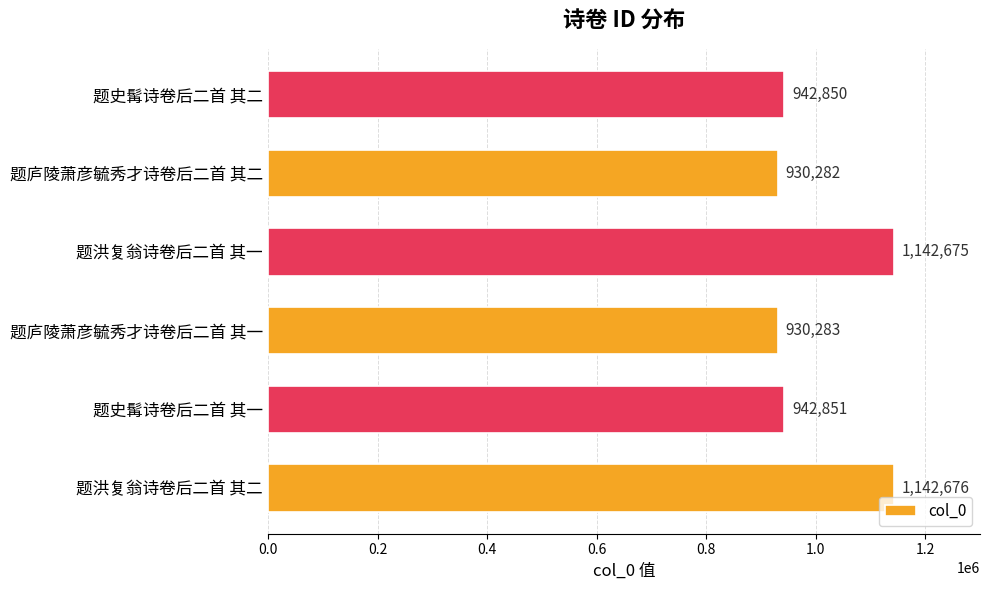

The chart shows a value of 238653 at 题史髯诗卷后二首 其一. True or false?

False